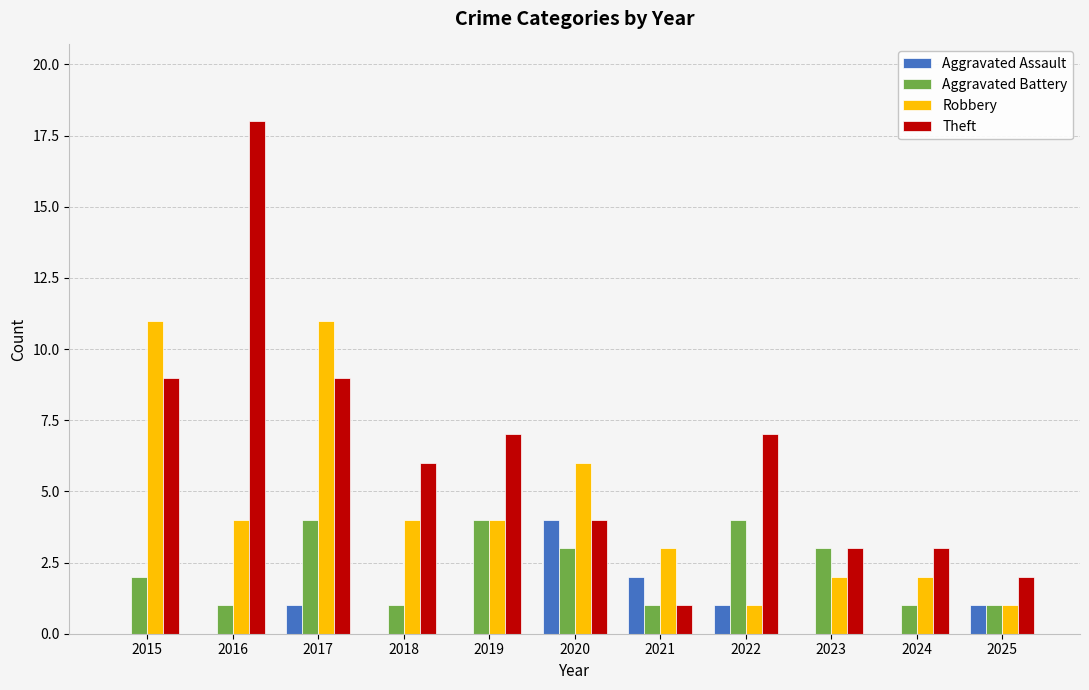

Reading left to right, transcribe all the data shown in this chart.

Aggravated Assault: 0	0	1	0	0	4	2	1	0	0	1
Aggravated Battery: 2	1	4	1	4	3	1	4	3	1	1
Robbery: 11	4	11	4	4	6	3	1	2	2	1
Theft: 9	18	9	6	7	4	1	7	3	3	2